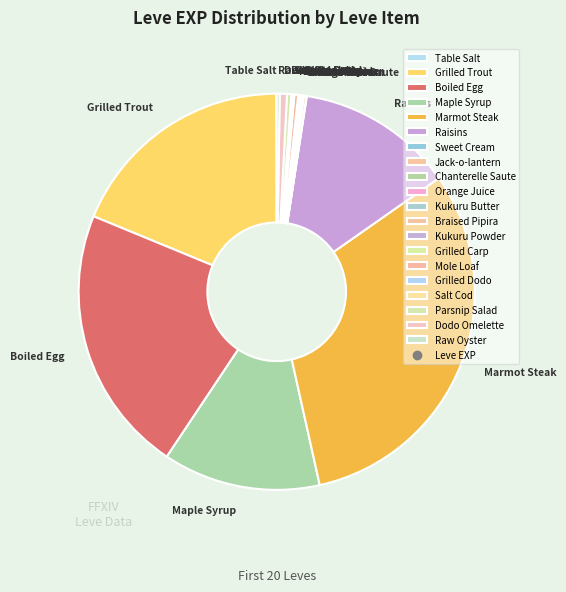

What is the largest slice in the pie chart?

Marmot Steak